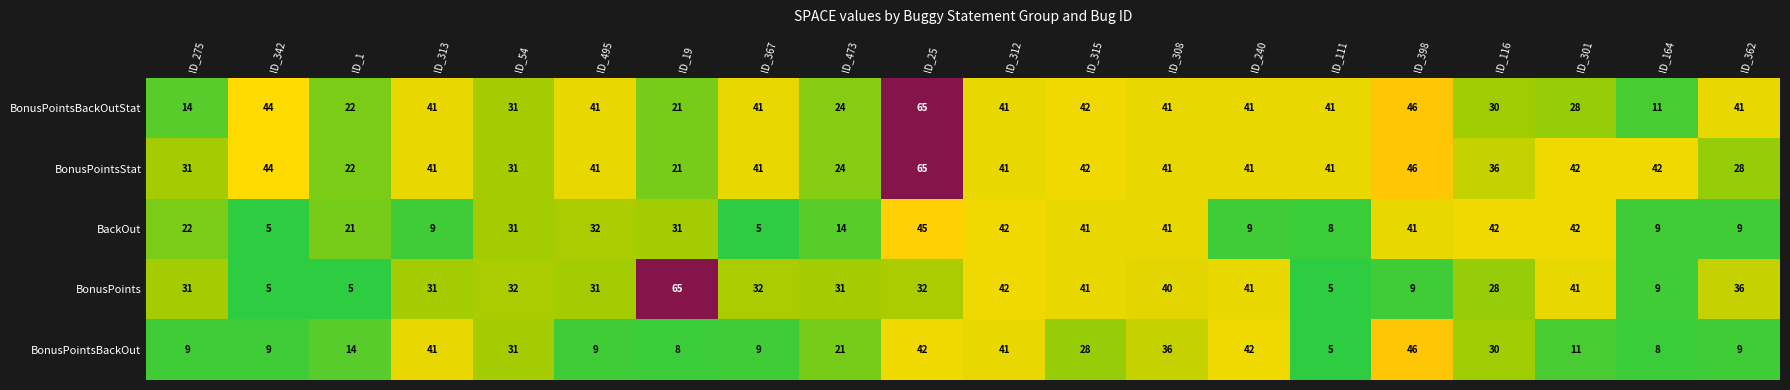

Which series has the widest spread of values?

BonusPoints